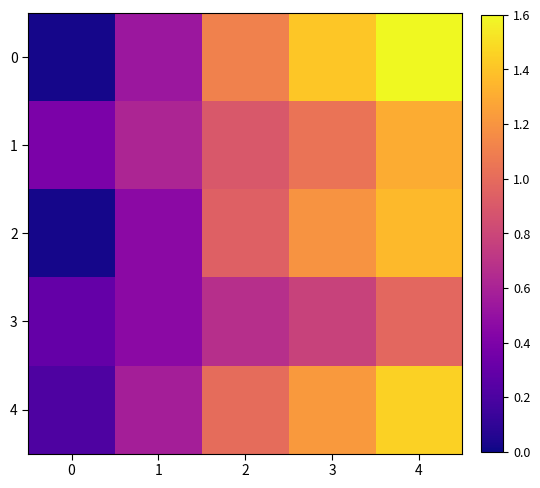

Between 4 and 0, which is larger?

4